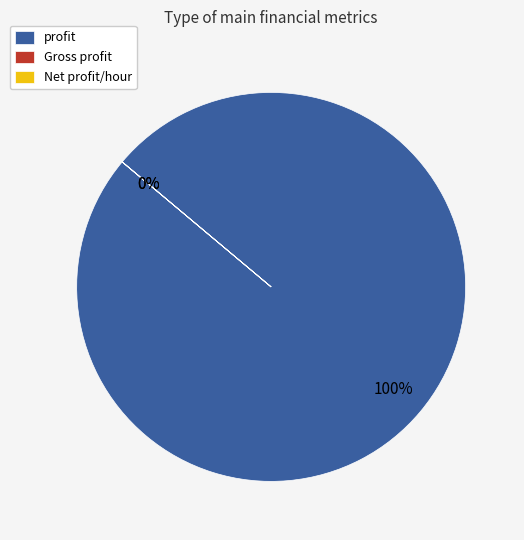

Count the number of slices in the pie.

3